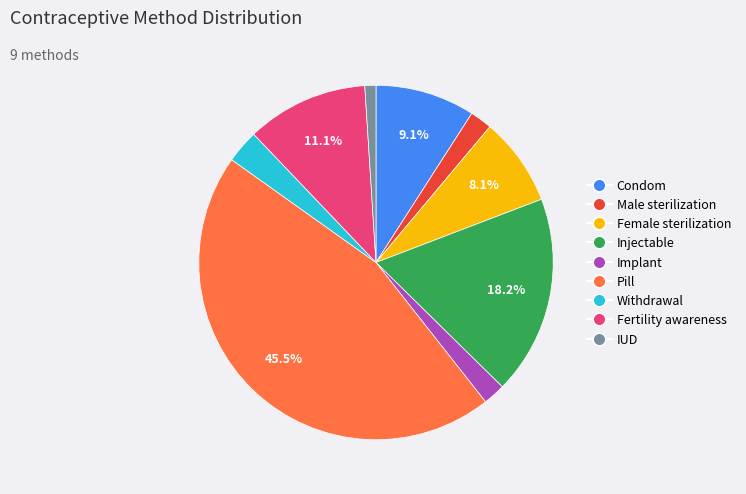

Does any single category account for the majority?

No